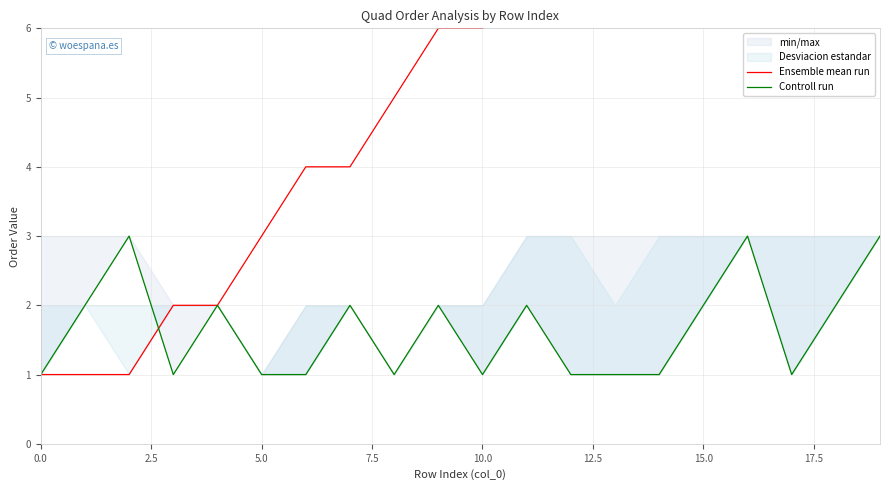

List the series in order of their peak value, highest first.

Ensemble mean run, Controll run